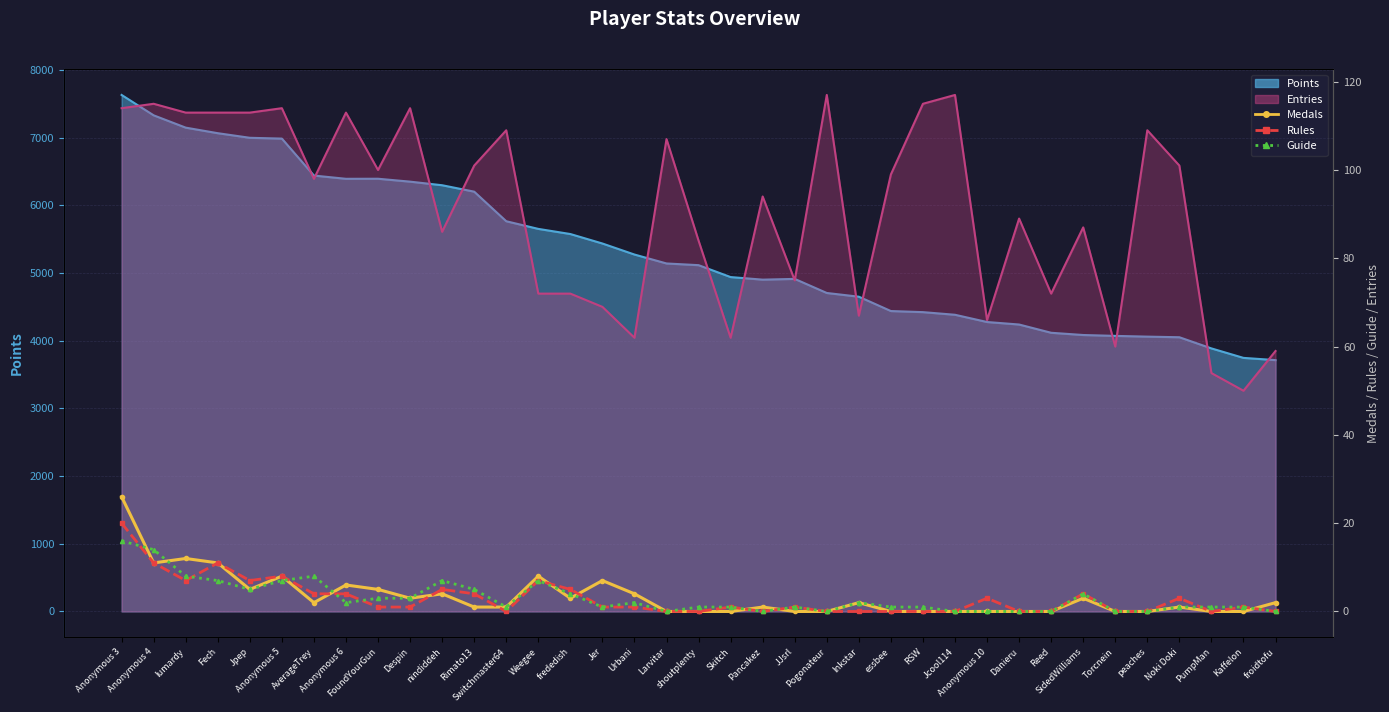

What is the label of the 30th point from the right?

Anonymous 6